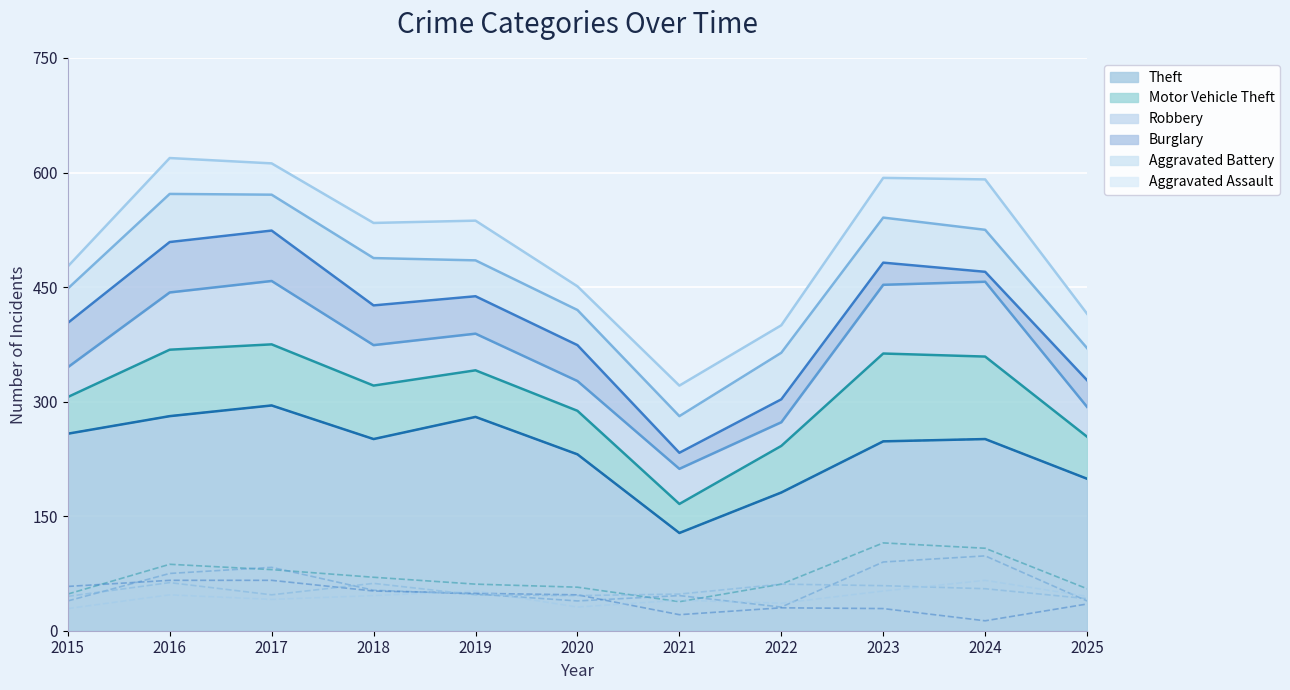

Which series ends up on top after the final intersection of Motor Vehicle Theft and Burglary?

Motor Vehicle Theft